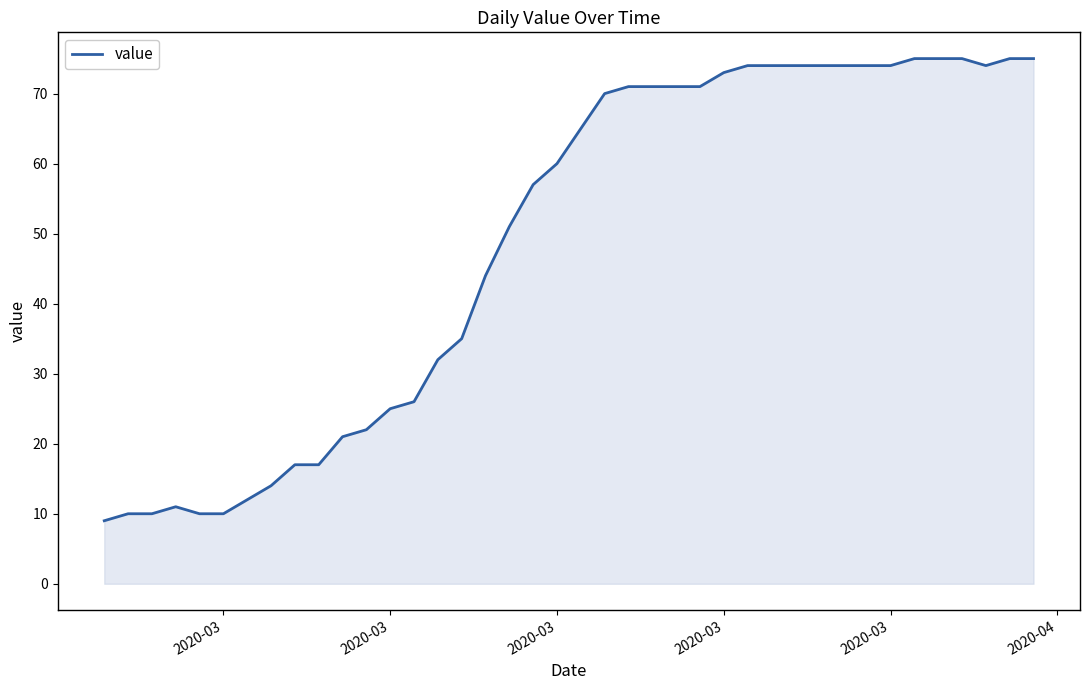

What is the minimum value shown in the chart?

9